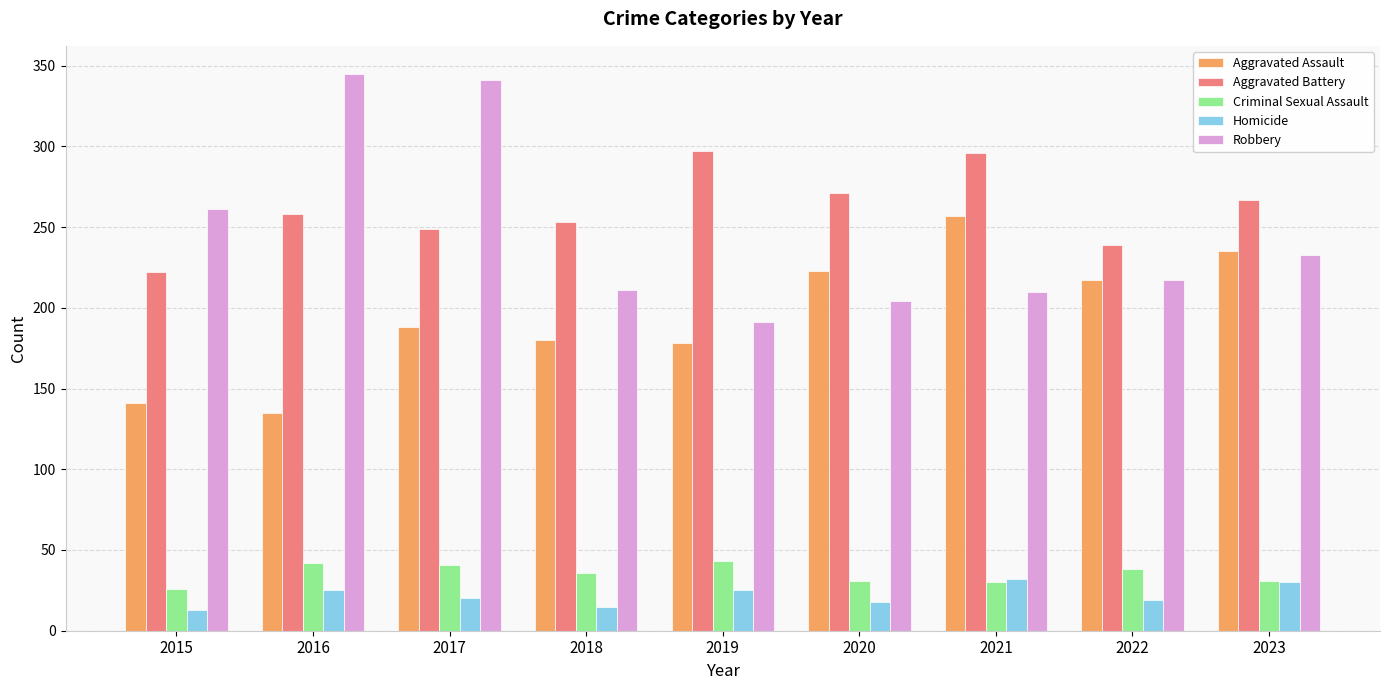

How many bars are there in each group?

5